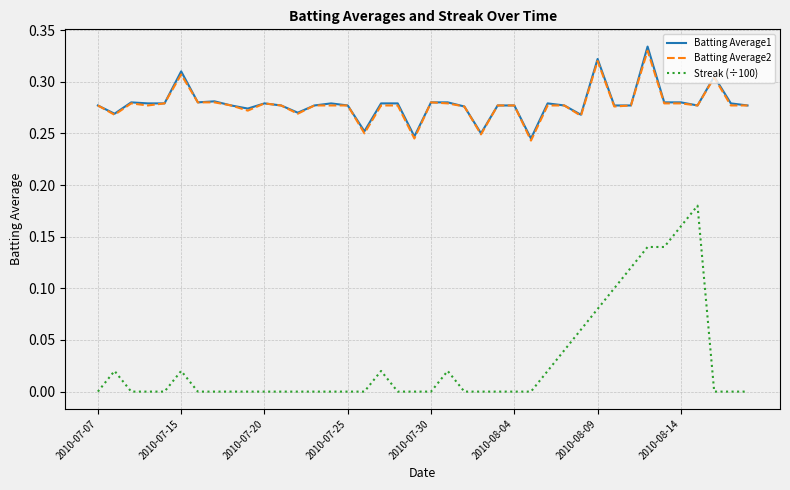

Which series has the largest range (max minus min)?

Streak (÷100)